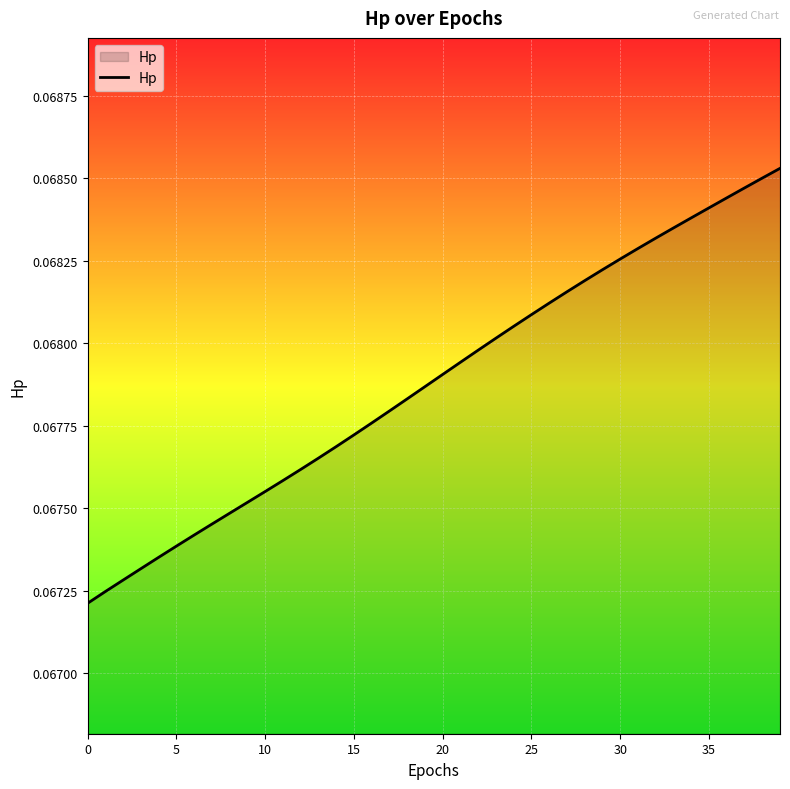

Is this an area chart (filled region under the line)?

Yes